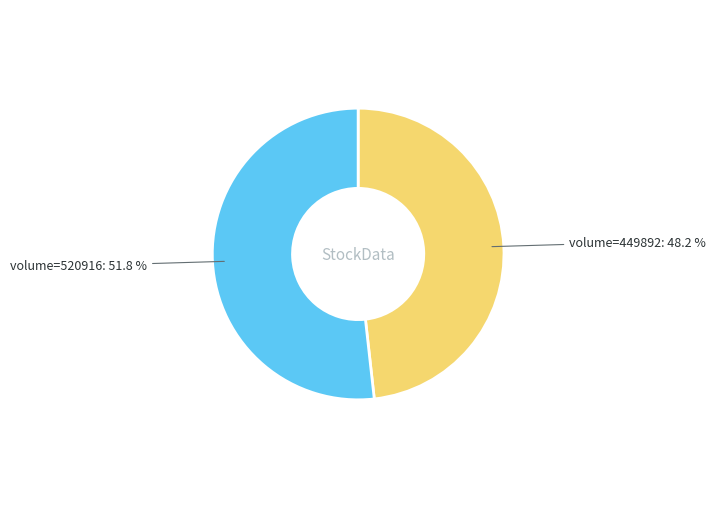

What is the majority slice?

volume=520916